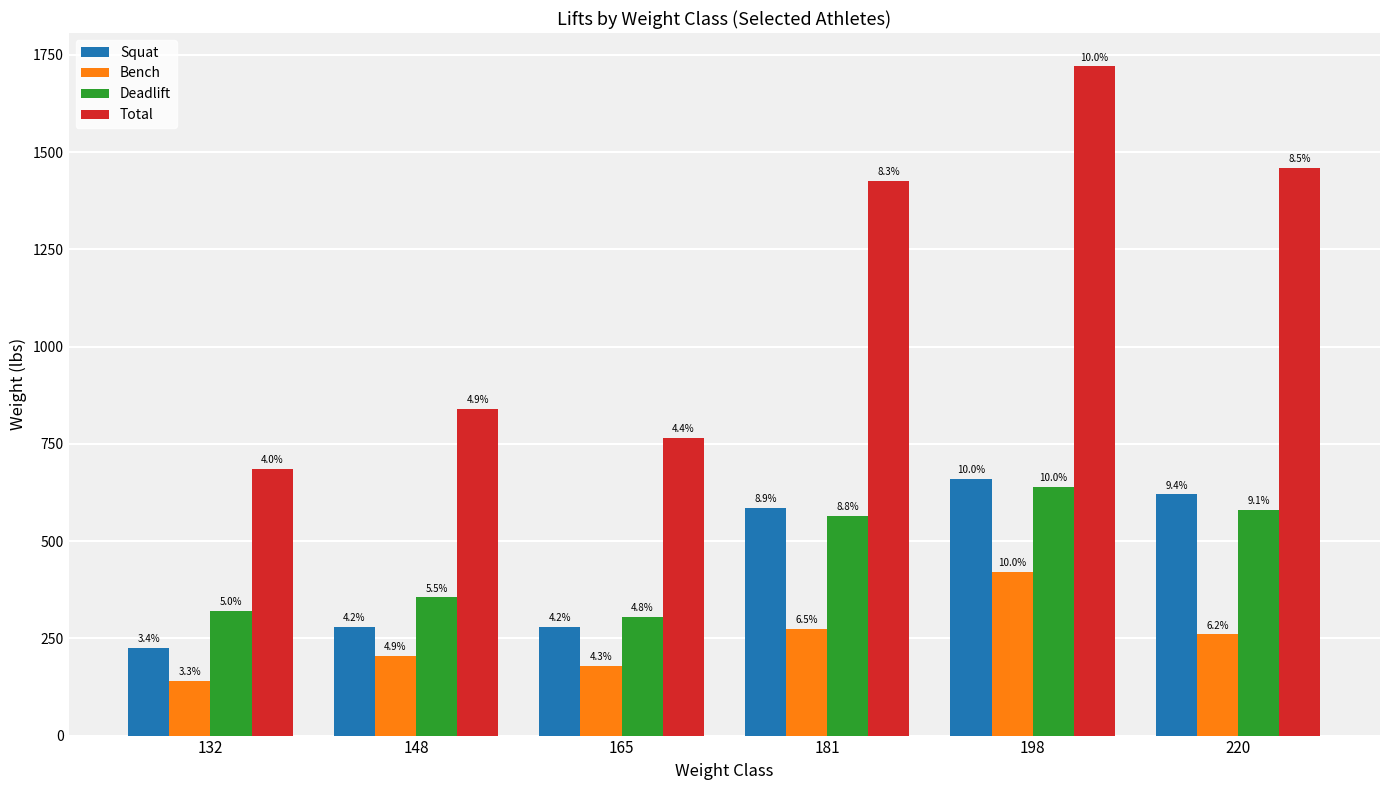

What are all the series names shown in the legend?

Squat, Bench, Deadlift, Total